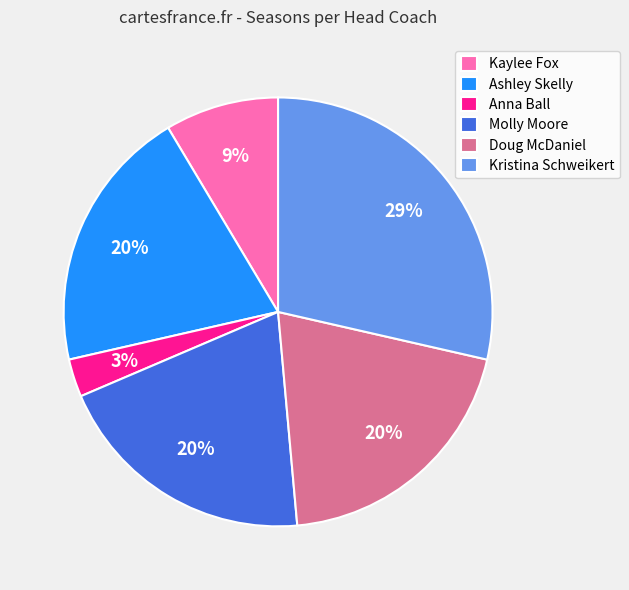

Is the sum of Kaylee Fox and Molly Moore greater than half?

No